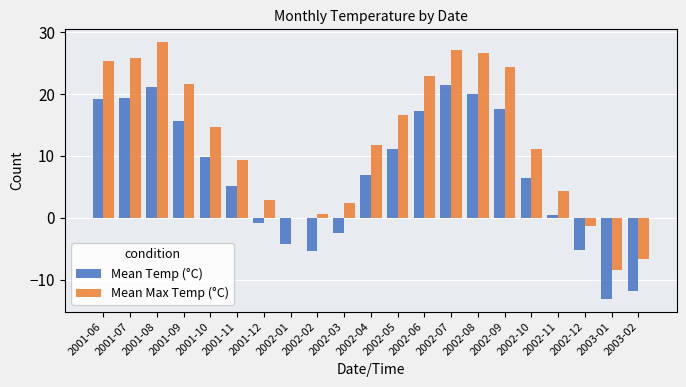

At which label does Mean Max Temp (°C) first exceed 11?

2001-06